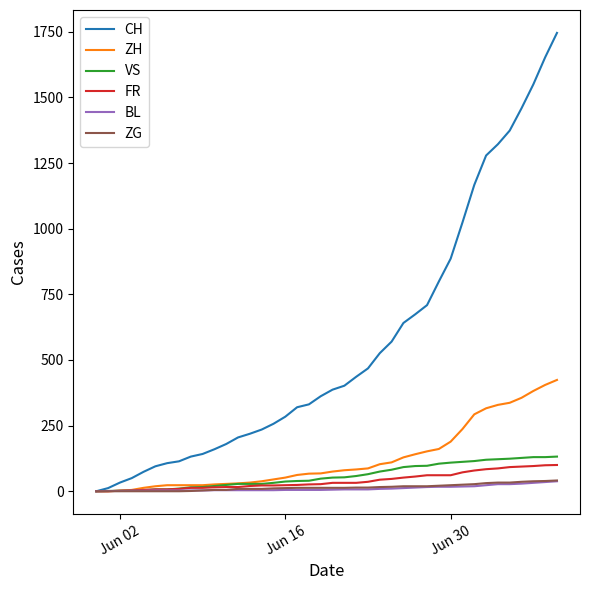

What is the greatest value displayed?

1746